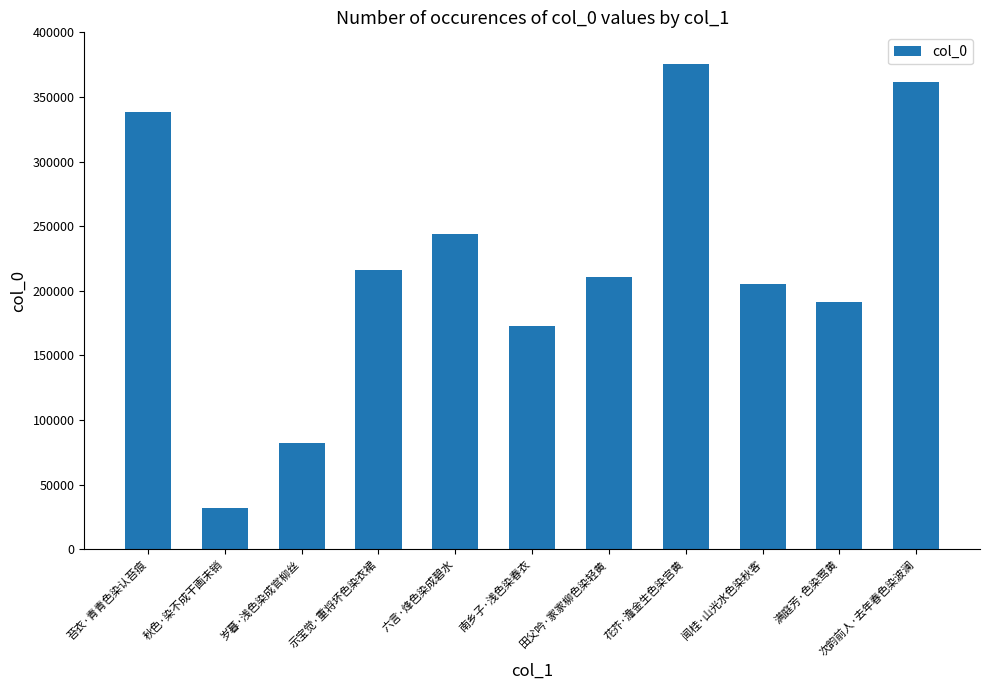

Reading left to right, transcribe all the data shown in this chart.

338240	31711	82216	216353	244069	172774	210553	375623	205530	191123	361593